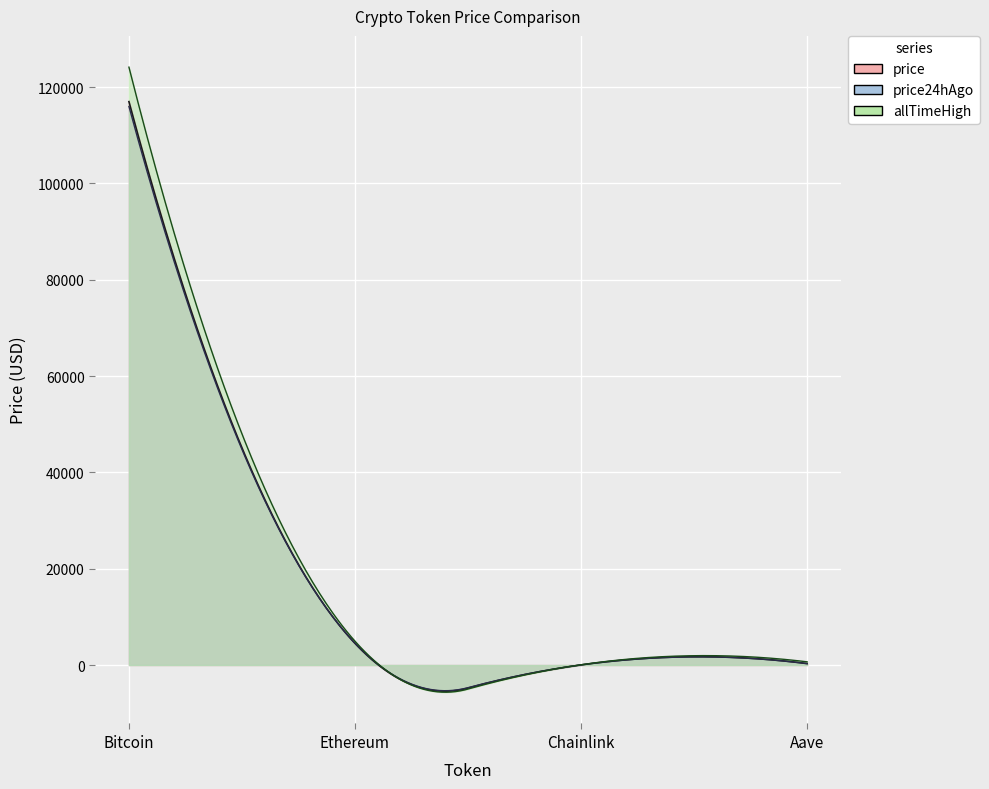

What is the label of the 3rd point from the right?

Ethereum